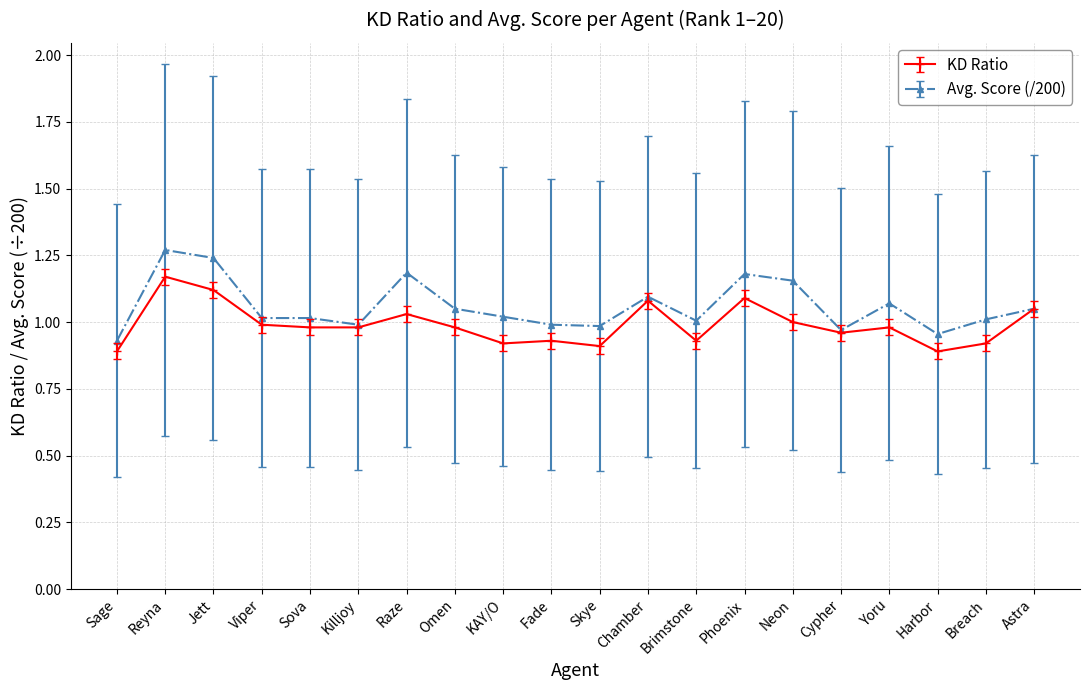

Between Viper and Chamber, which series saw the biggest shift?

KD Ratio